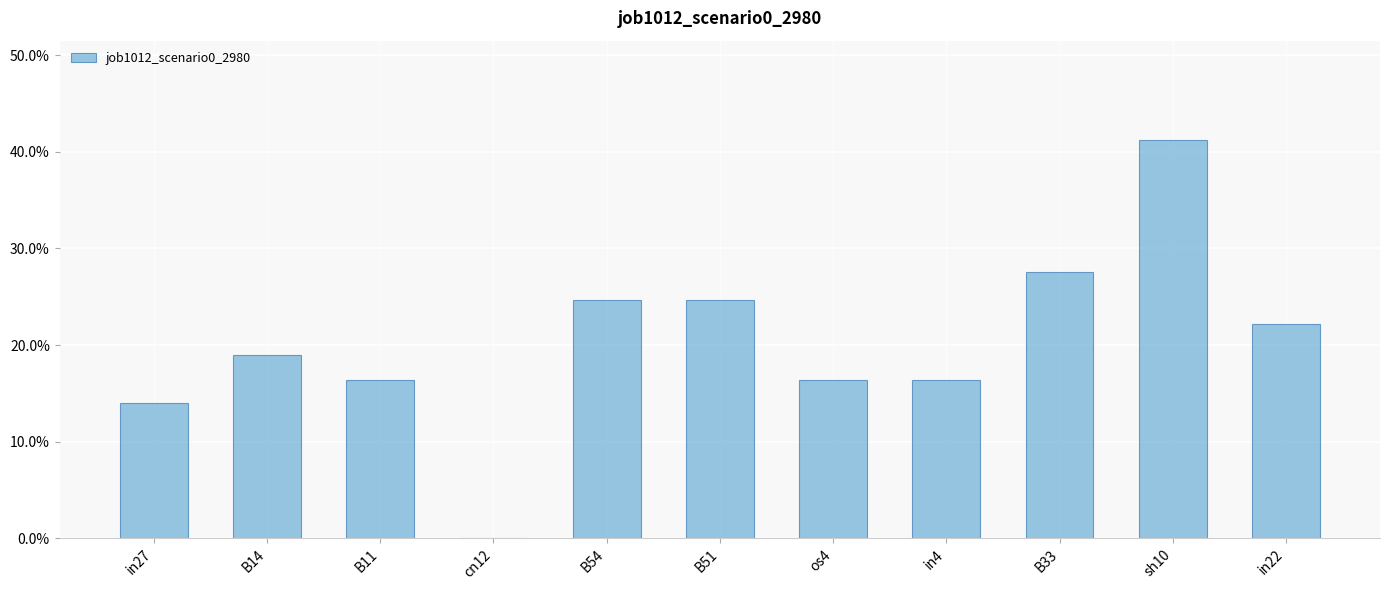

Rank the categories by value from highest to lowest.

sh10, B33, B54, B51, in22, B14, B11, os4, in4, in27, cn12